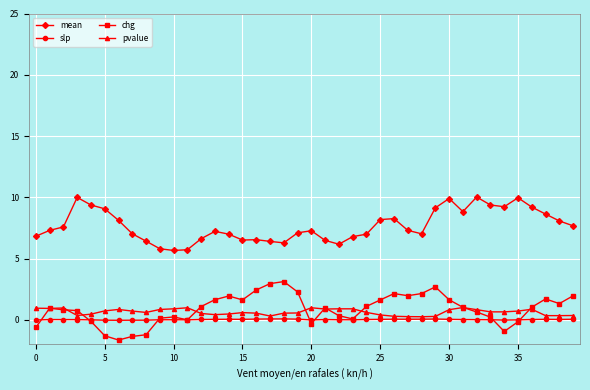

What is the value of the pvalue point at the 14th from the left?

0.4